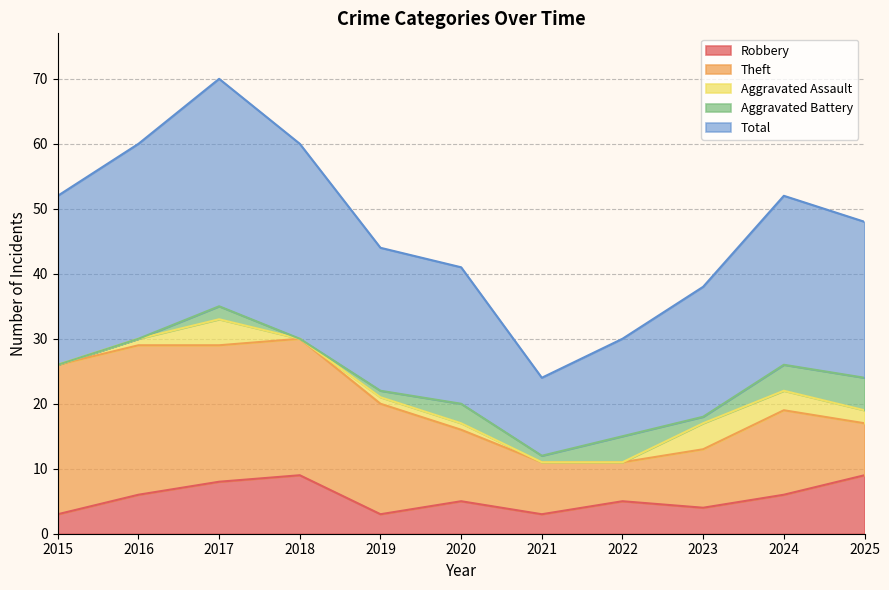

How many lines are shown in the chart?

5